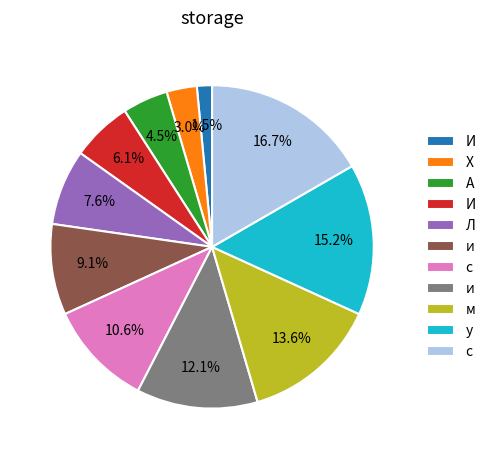

Is there any slice that represents more than half of the pie?

No